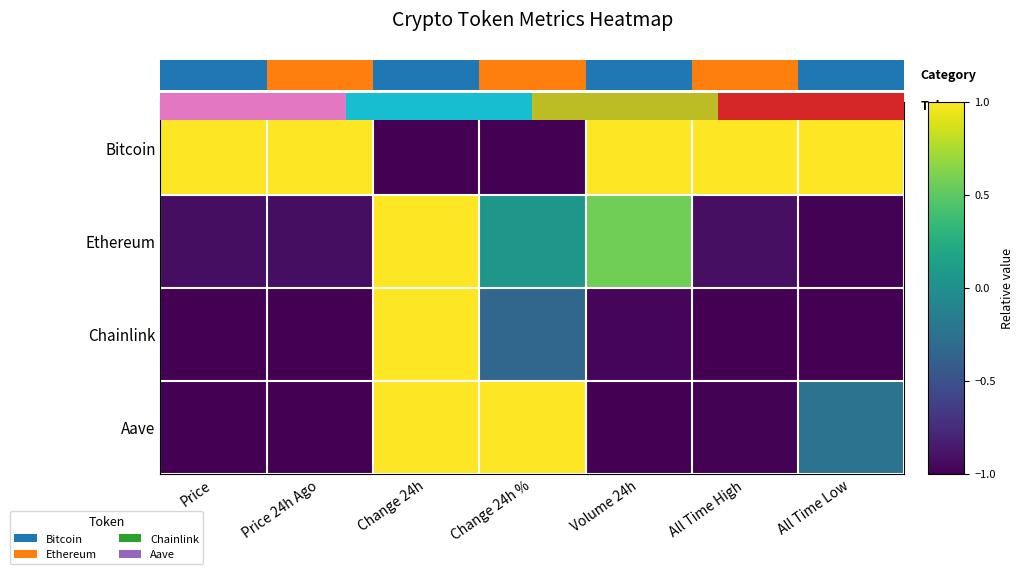

True or false: Bitcoin has a value of 0.4 at Price 24h Ago.

False